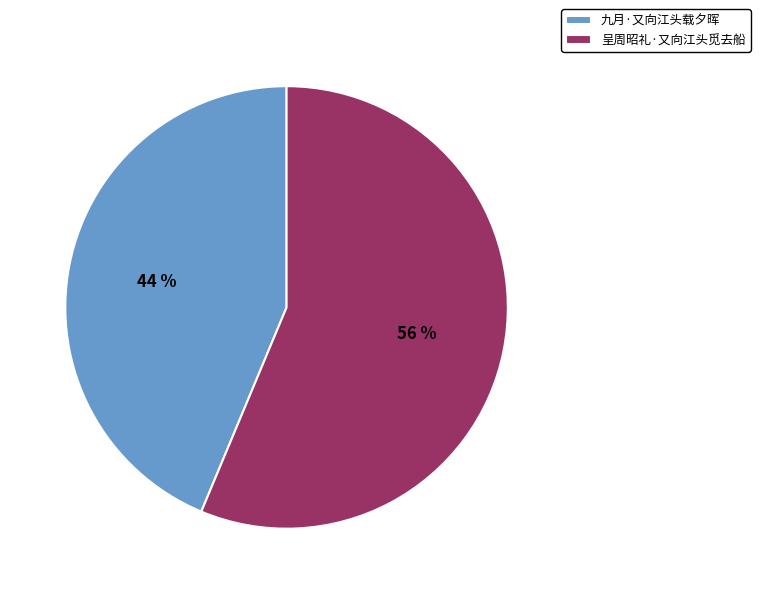

Which slice is the largest?

呈周昭礼·又向江头觅去船